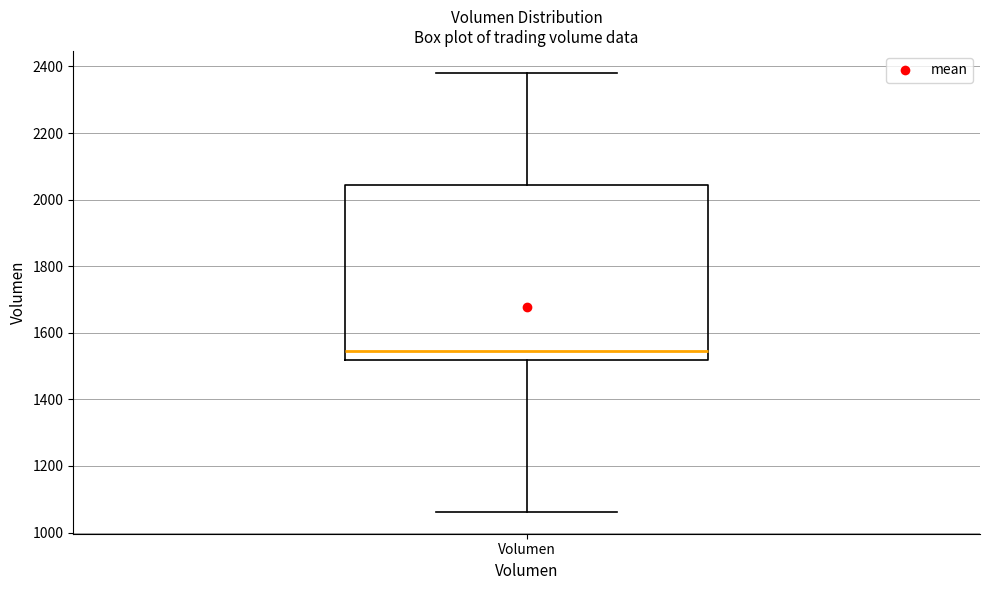

Where does the lower whisker of the box for Volumen end on the y-axis? The values are not printed on the chart, so give them approximately, as read against the axis.

1060